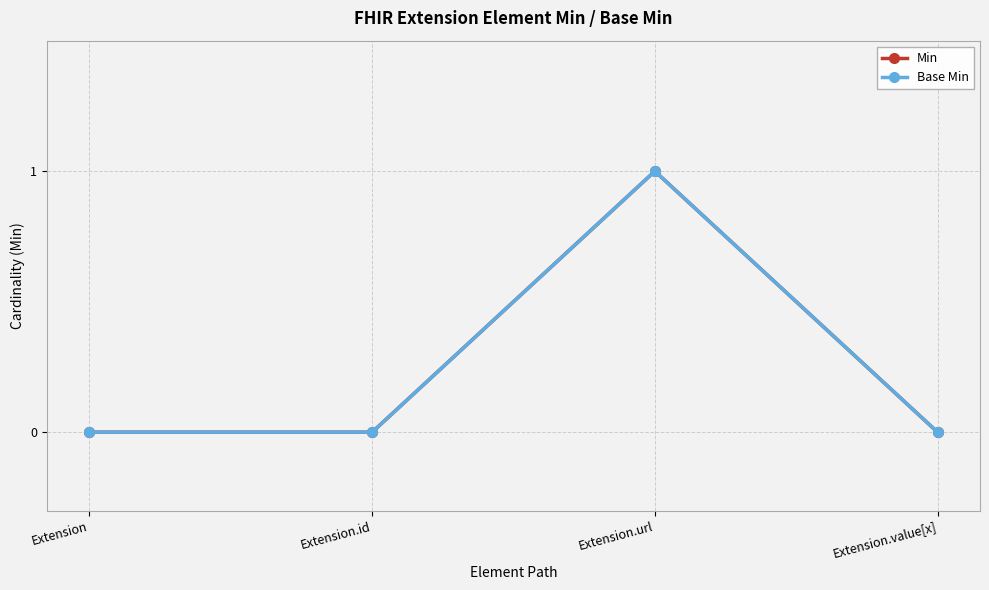

True or false: Min and Base Min cross at least once.

False